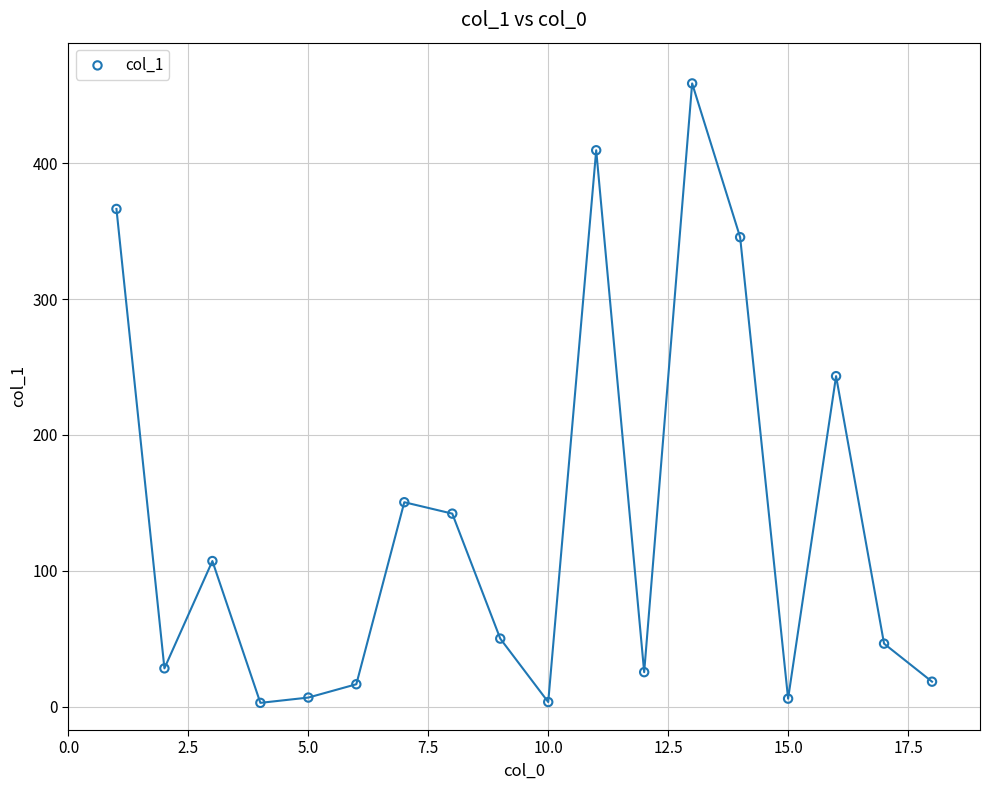

What Y value in the scatter plot is closest to 230?

243.2